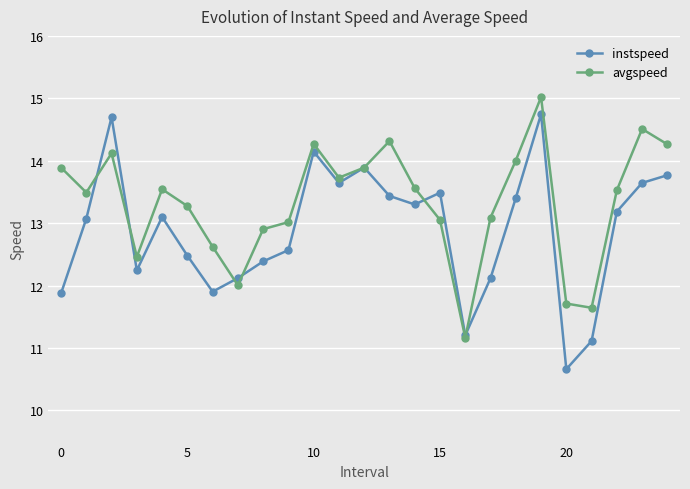

List the series in order of their overall mean, highest first.

avgspeed, instspeed